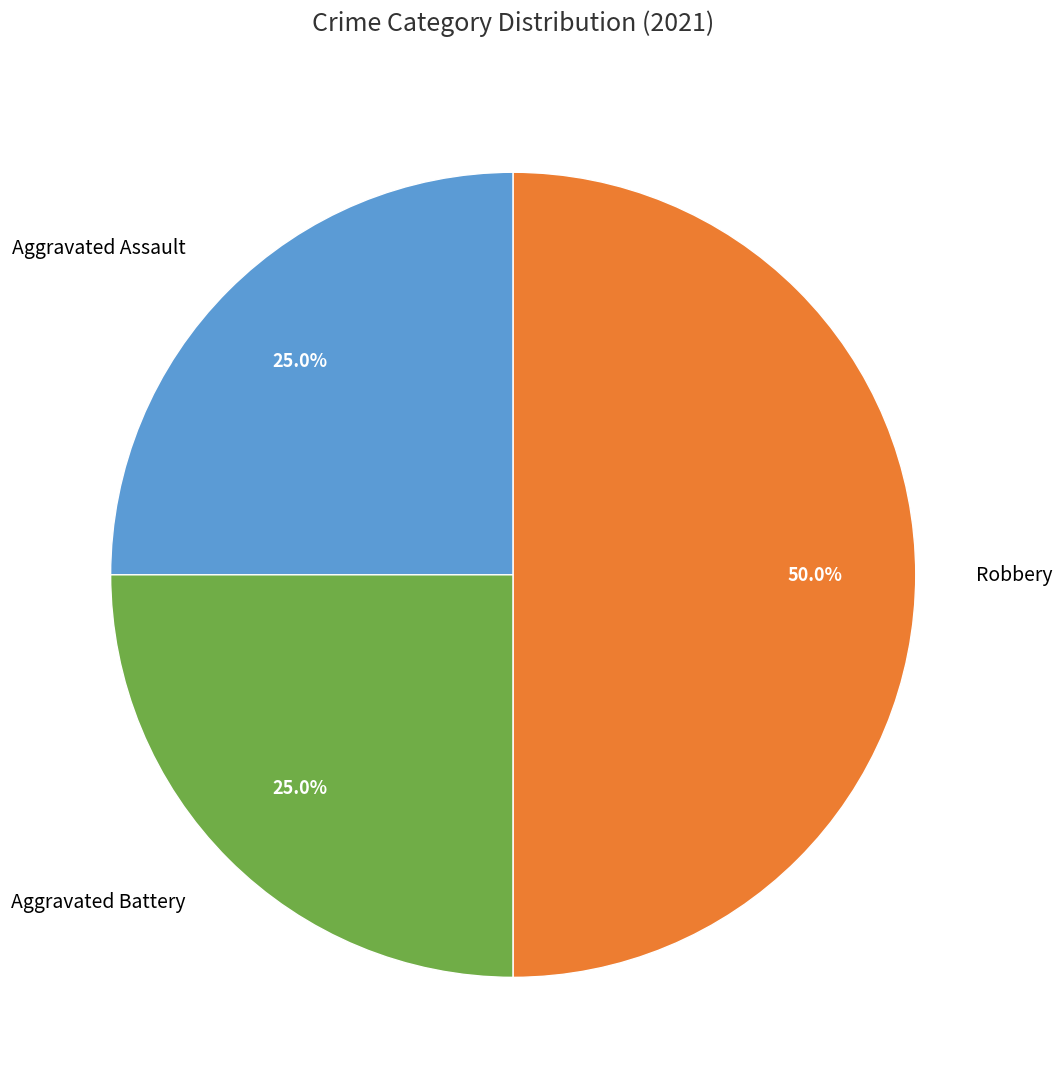

Which has a higher value, Aggravated Battery or Robbery?

Robbery